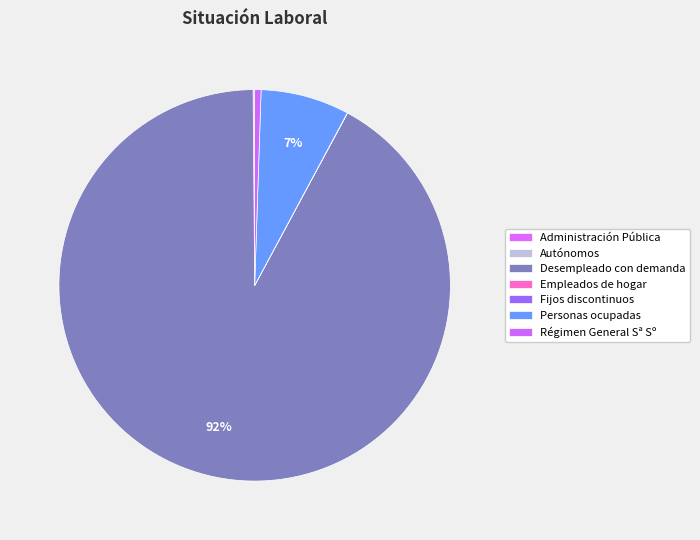

What is the ratio of the value at Desempleado con demanda to the value at Personas ocupadas?

12.6